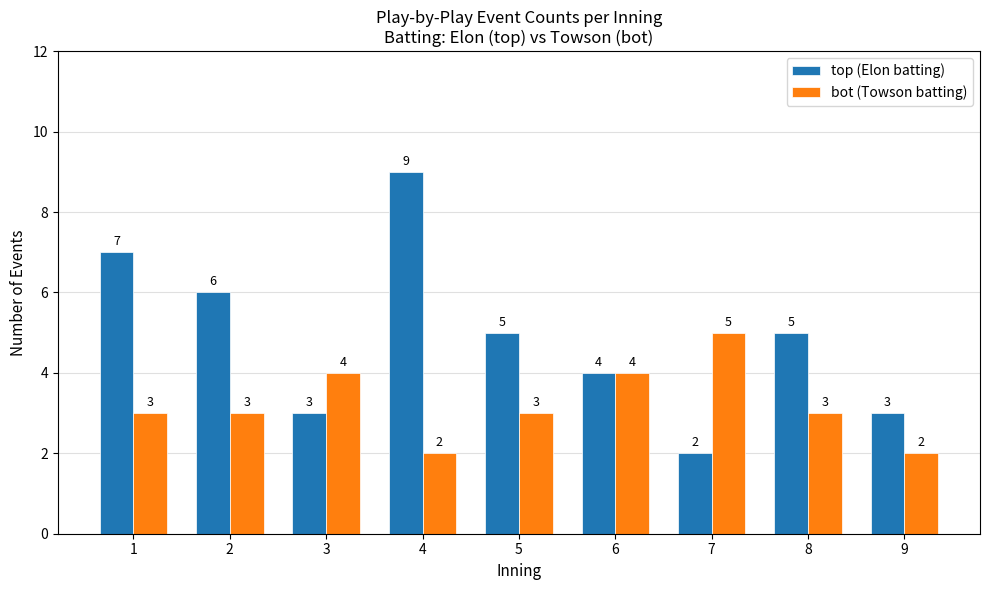

What is the lowest value of the bot (Towson batting) series?

2